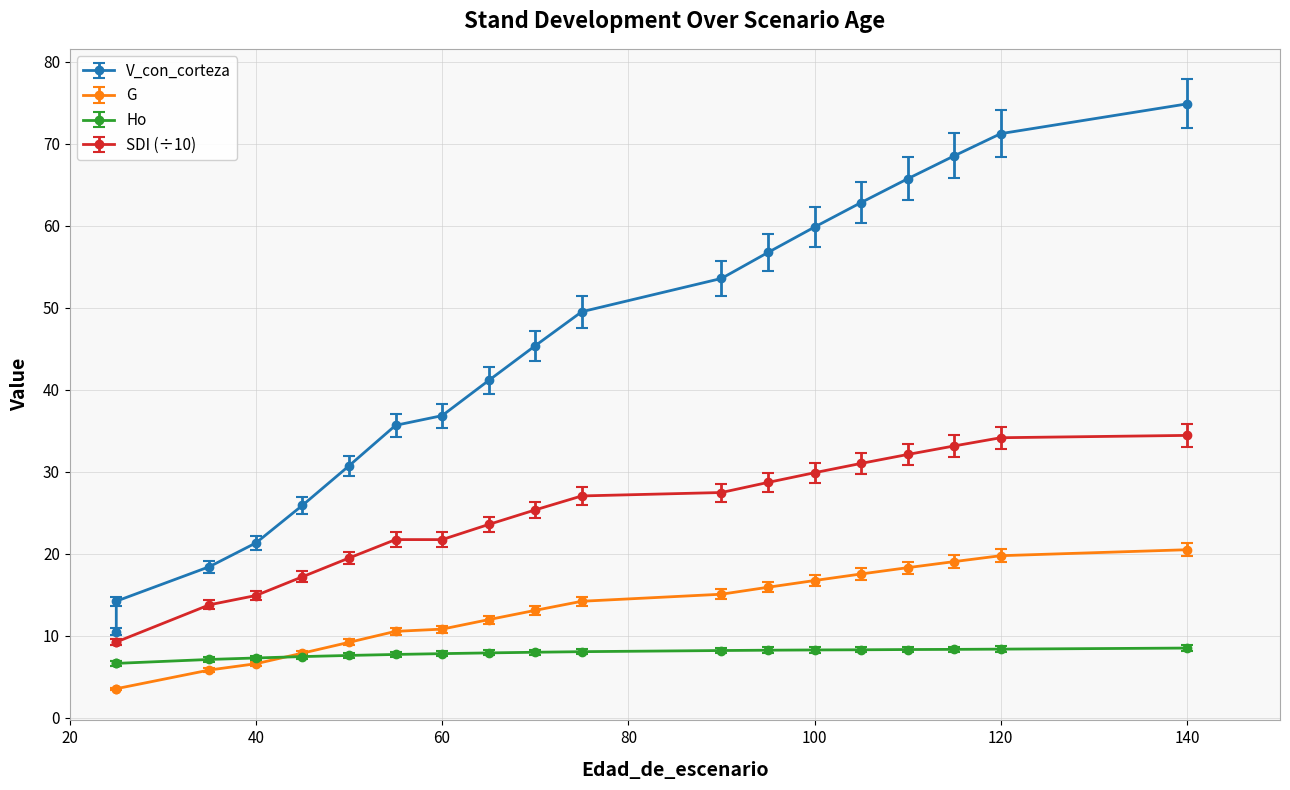

What is the approximate value of G at 100?

16.7